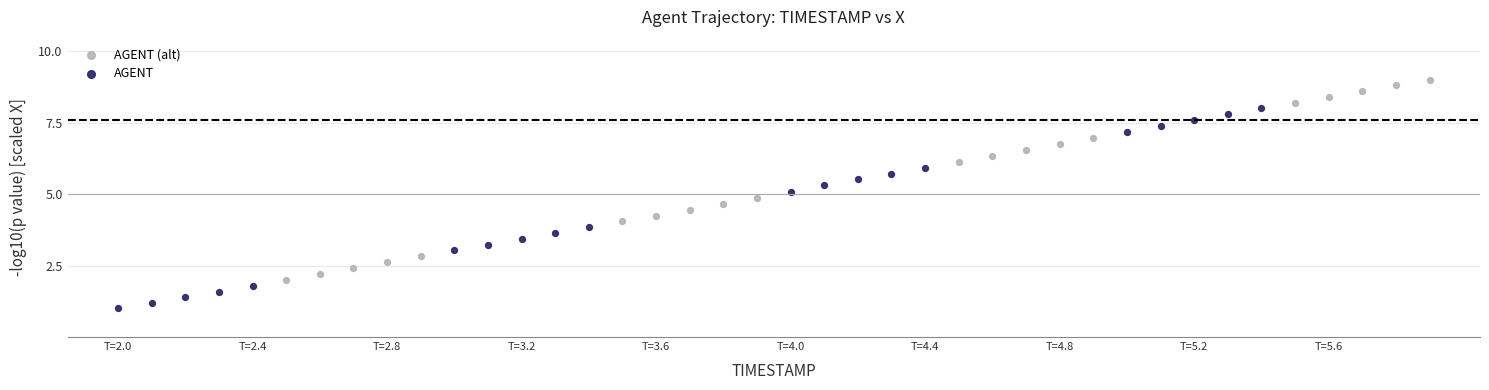

Which series contains the highest Y value?

AGENT (alt)